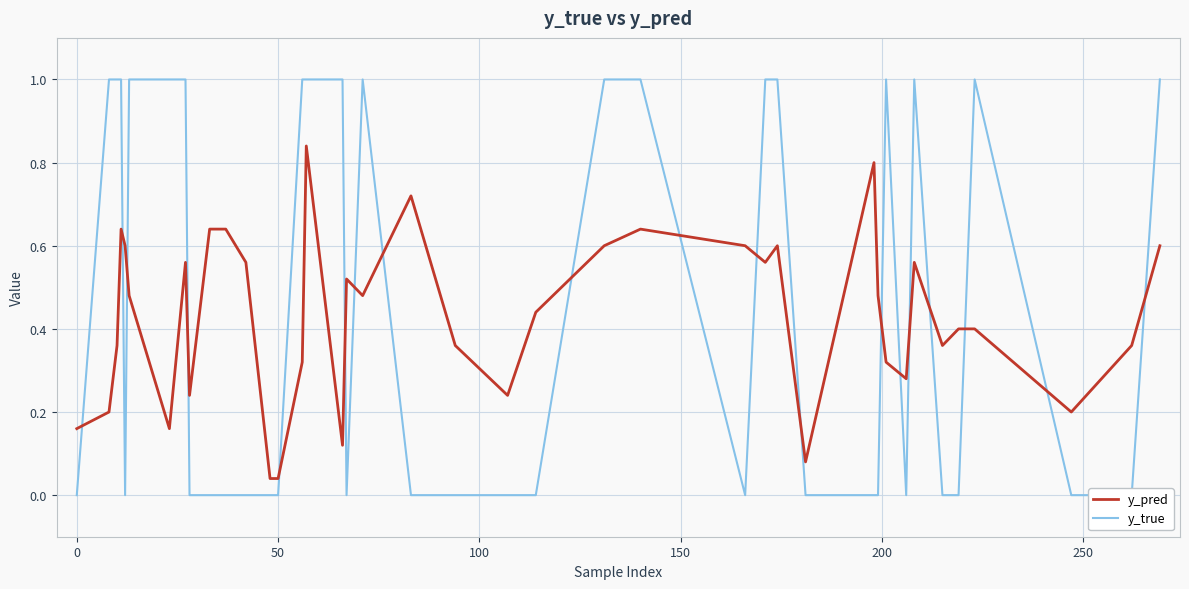

Which series has the largest total across all categories?

y_true